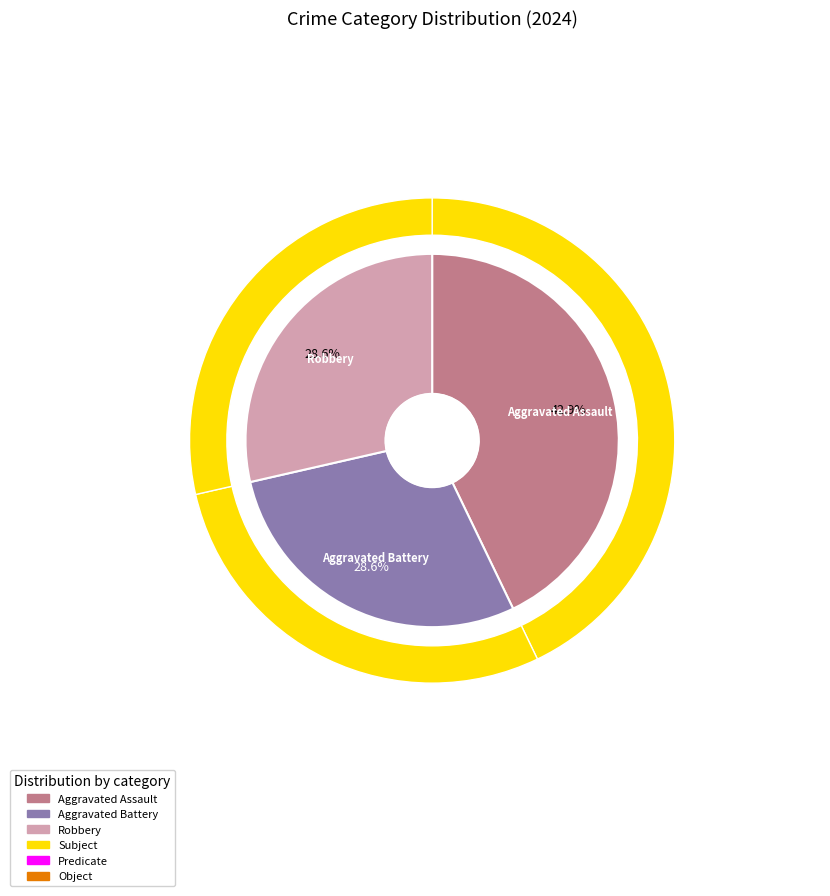

The Aggravated Battery slice represents 38% of the pie. True or false?

False